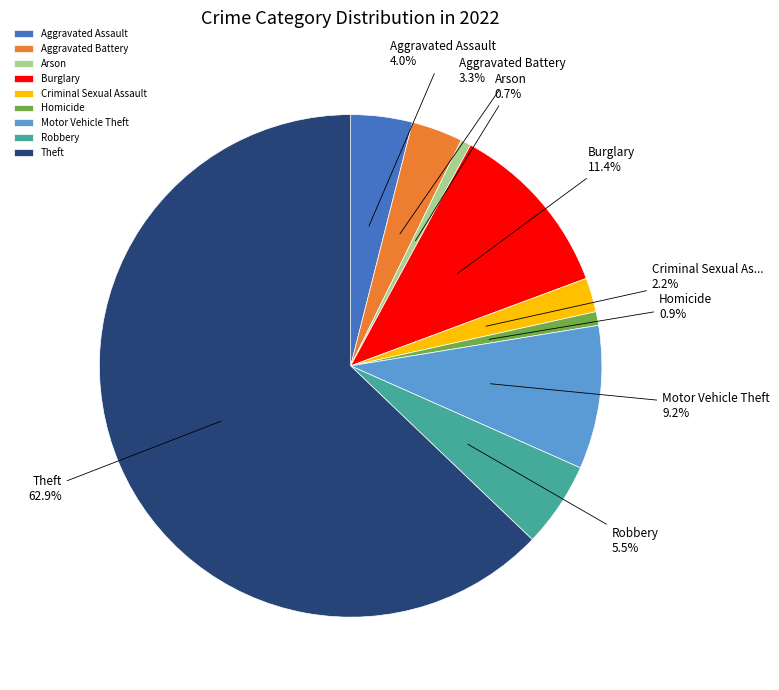

What percentage is the Aggravated Battery slice, to the nearest percent?

3%